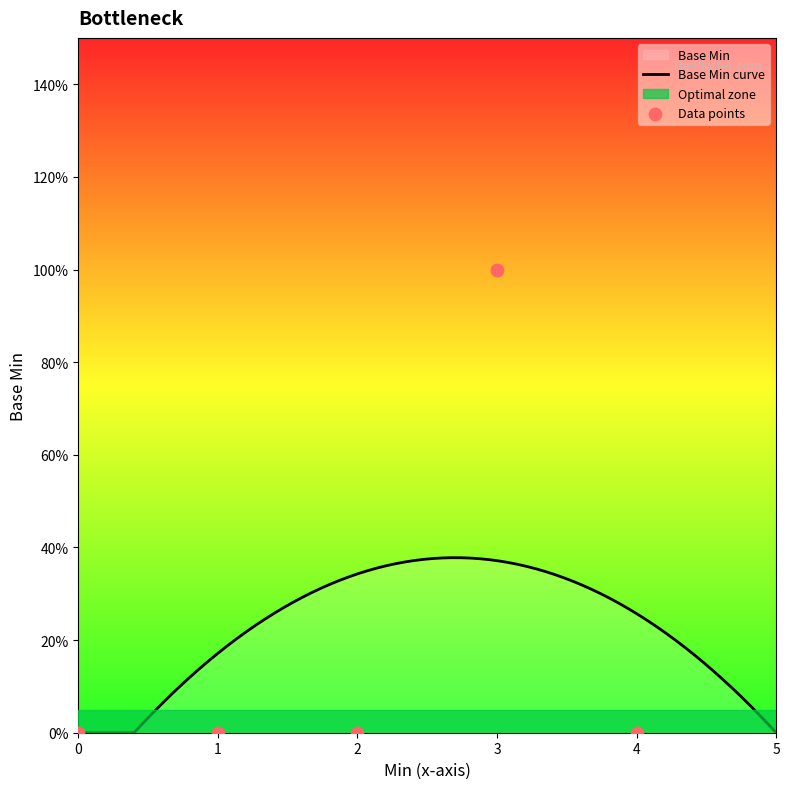

Which has a higher value, 3 or 0?

3